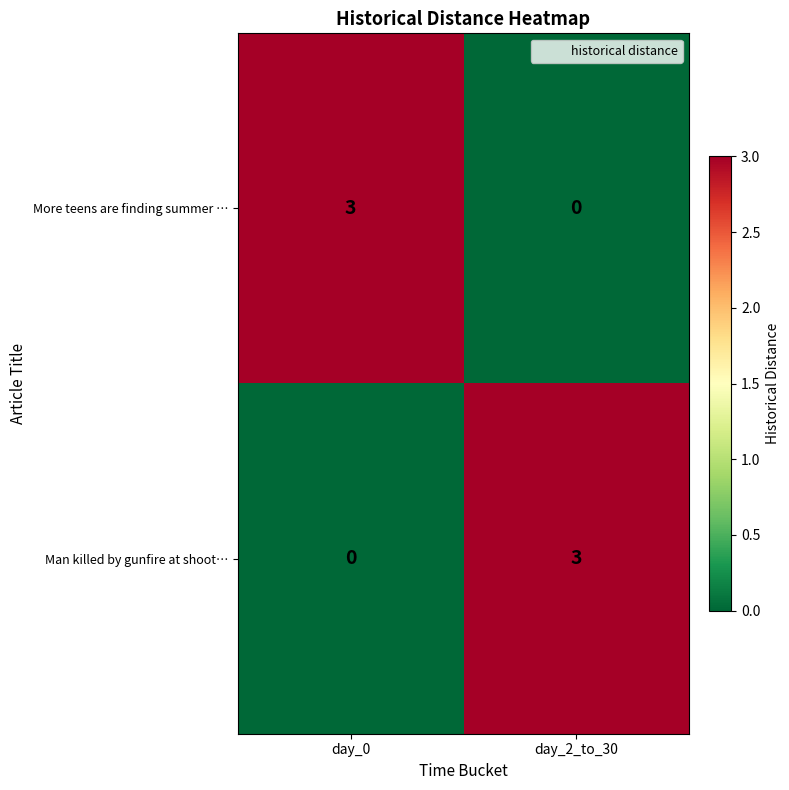

The Man killed by gunfire at shoot… series shows 0 at day_0. True or false?

True